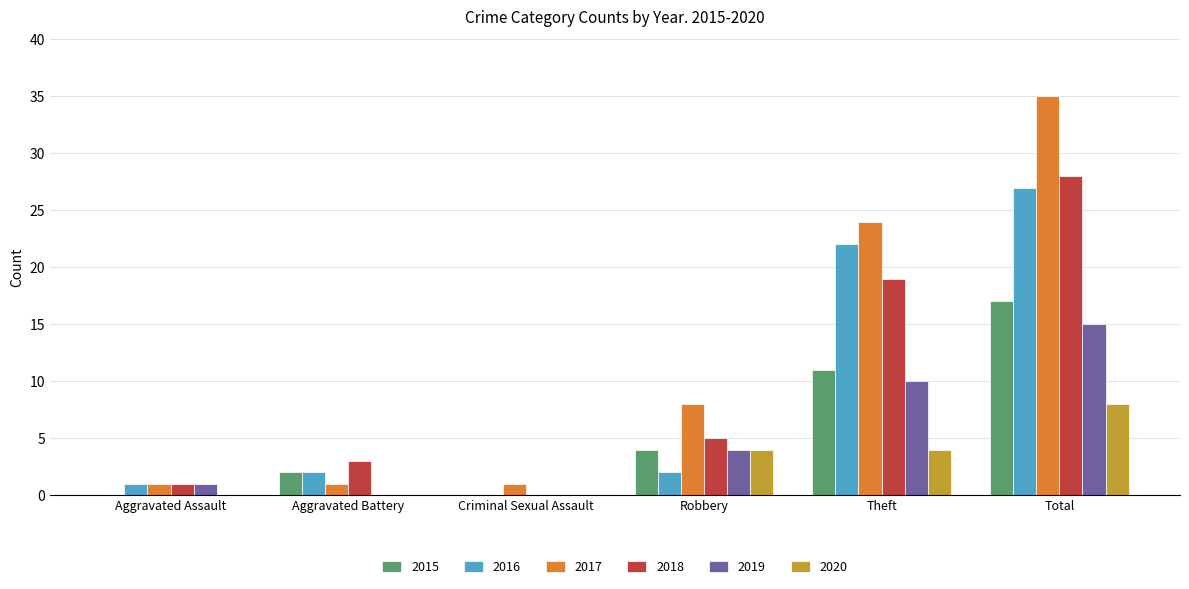

Which series changed the most between Aggravated Assault and Robbery?

2017